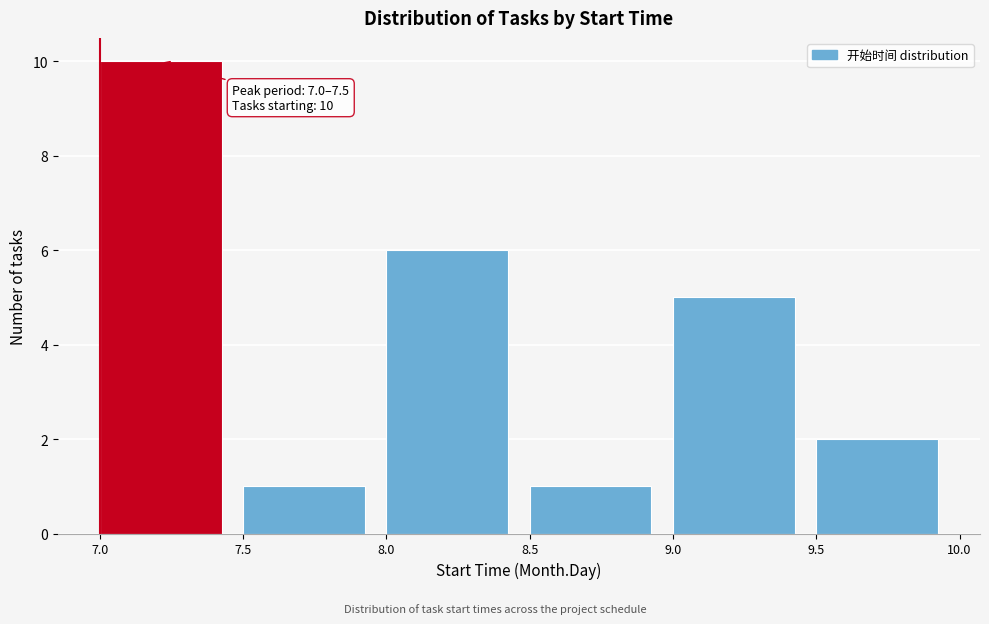

Over which range of the x-axis is the bar tallest?

7.0 to 7.5